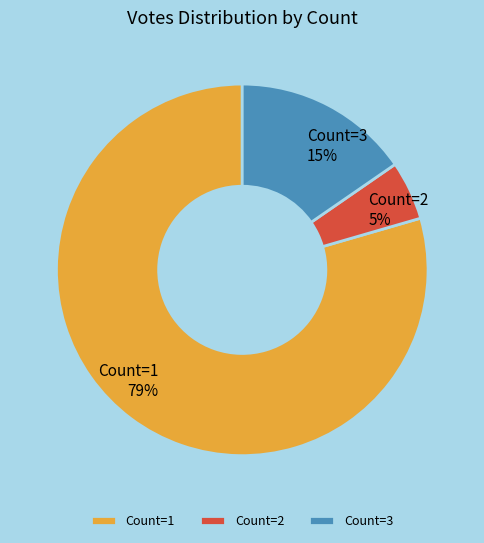

Which slice represents more than half of the pie?

Count=1